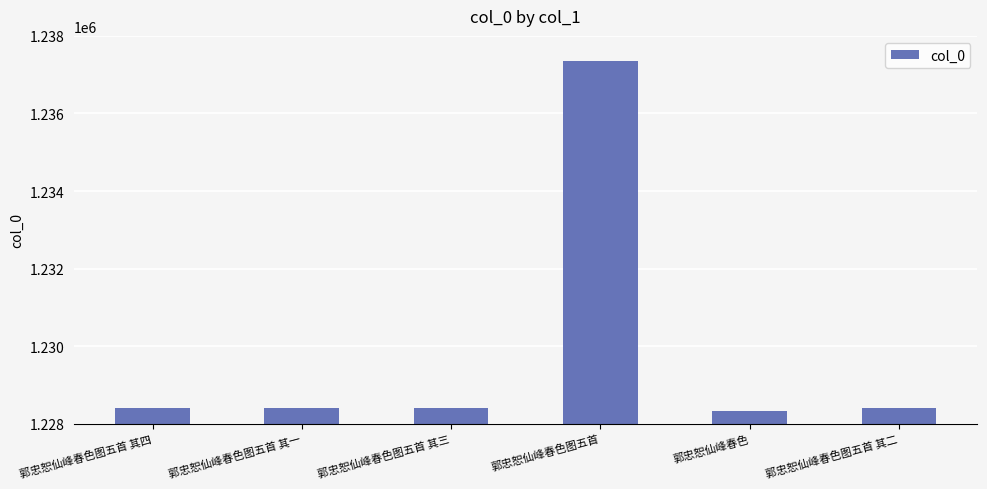

What is the difference between the second highest and minimum values?

77